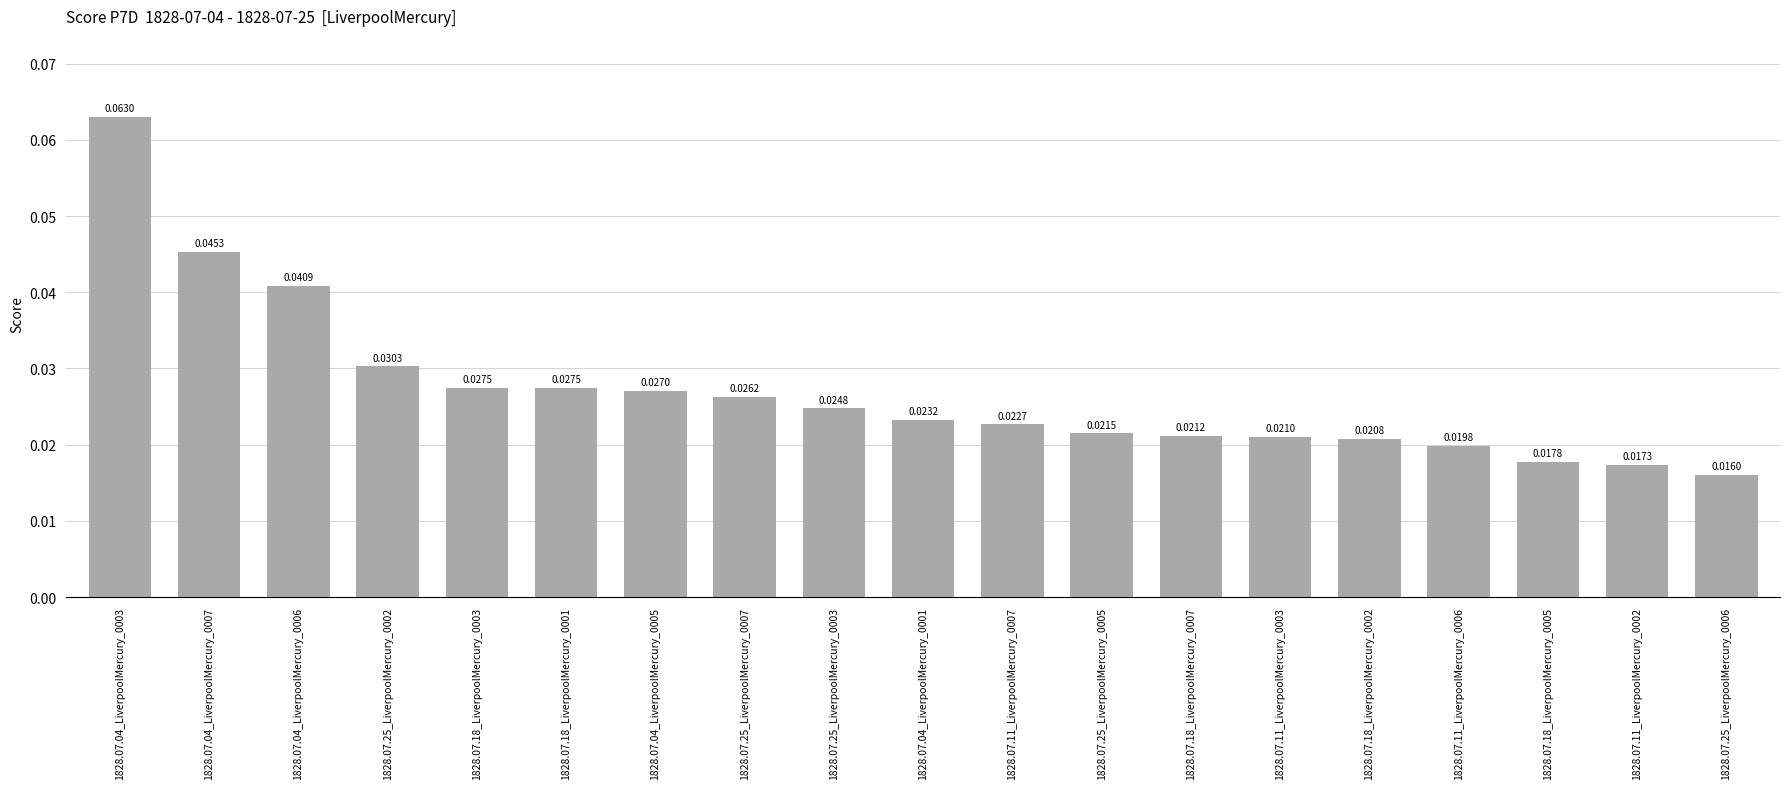

Which category has the highest value across all series?

1828.07.04_LiverpoolMercury_0003